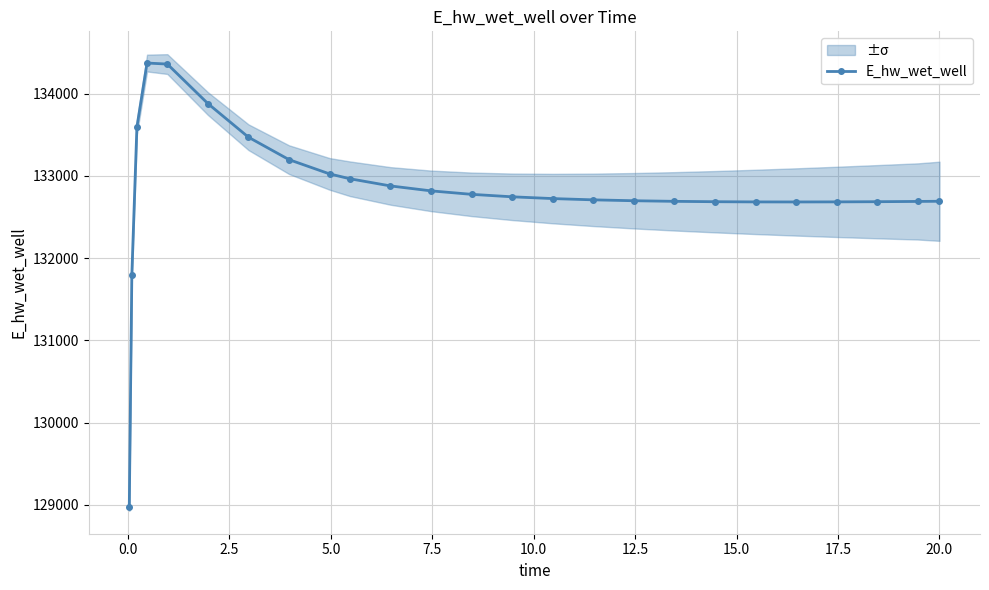

What is the difference between the maximum and minimum values?

5397.4